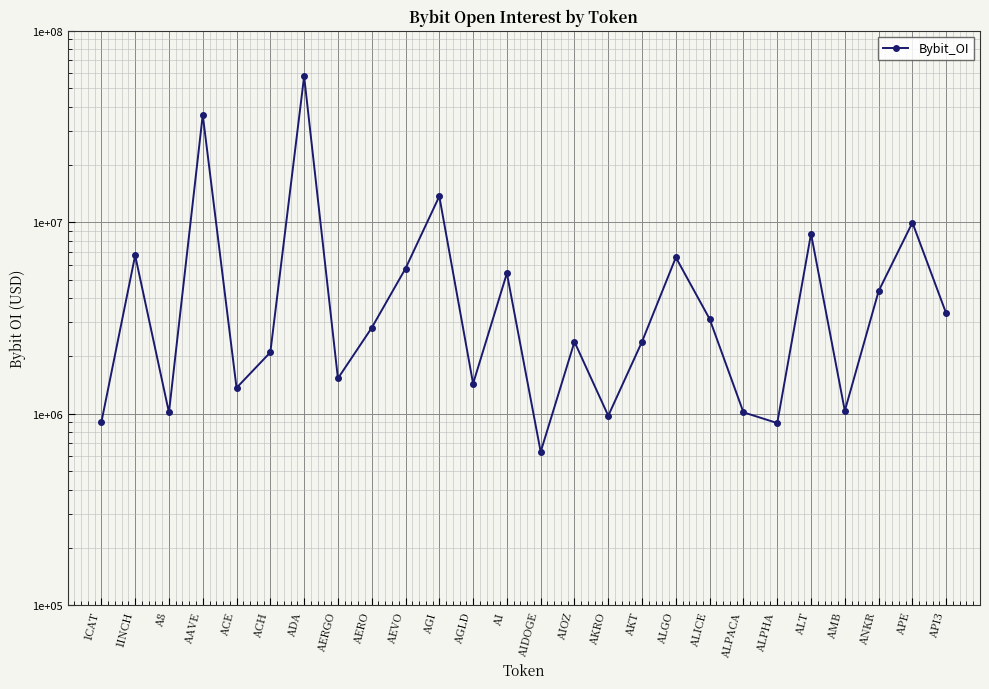

Rank the categories by value from lowest to highest.

AIDOGE, ALPHA, 1CAT, AKRO, A8, ALPACA, AMB, ACE, AGLD, AERGO, ACH, AIOZ, AKT, AERO, ALICE, API3, ANKR, AI, AEVO, ALGO, 1INCH, ALT, APE, AGI, AAVE, ADA